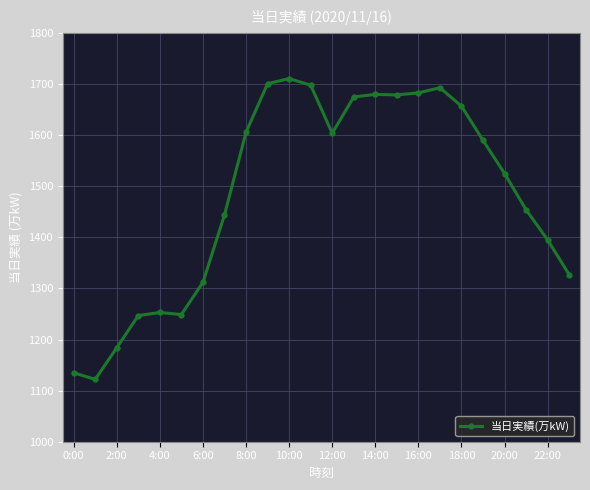

What is the maximum value shown in the chart?

1711